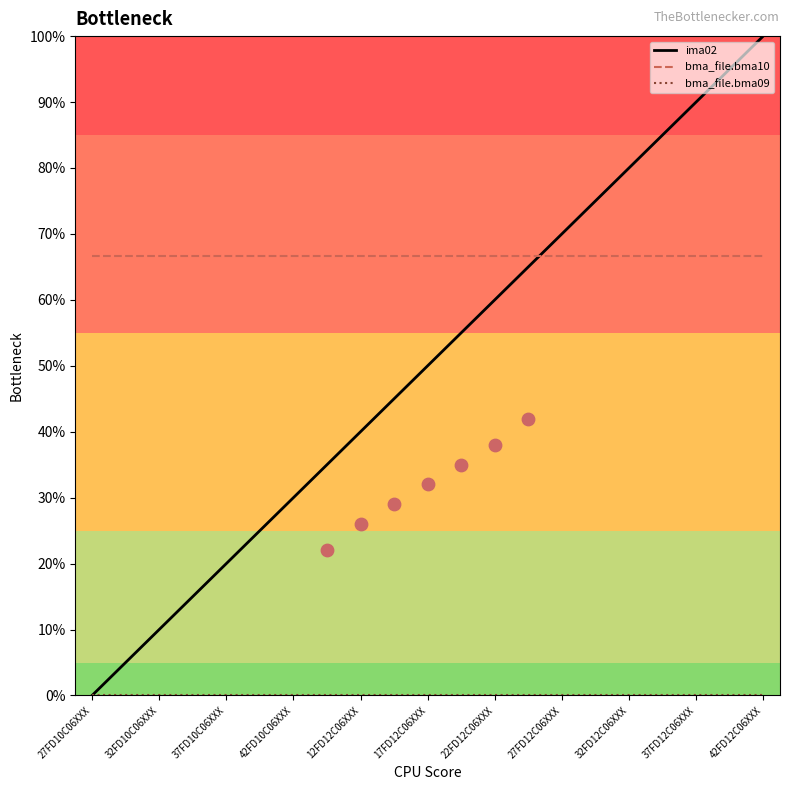

Which series has the widest spread of Y values?

ima02